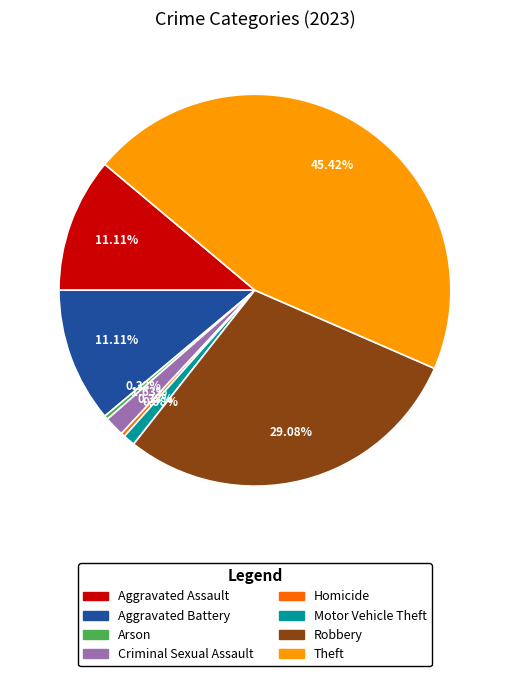

How many segments does this pie chart have?

8